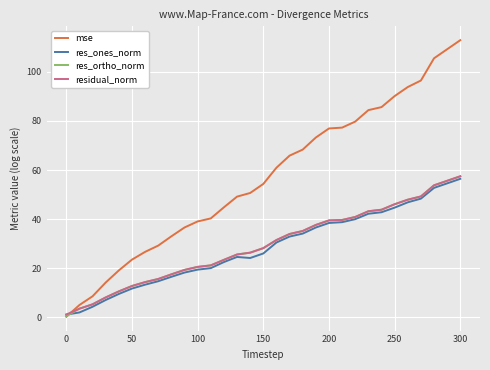

What is the maximum value shown in the chart?

112.9